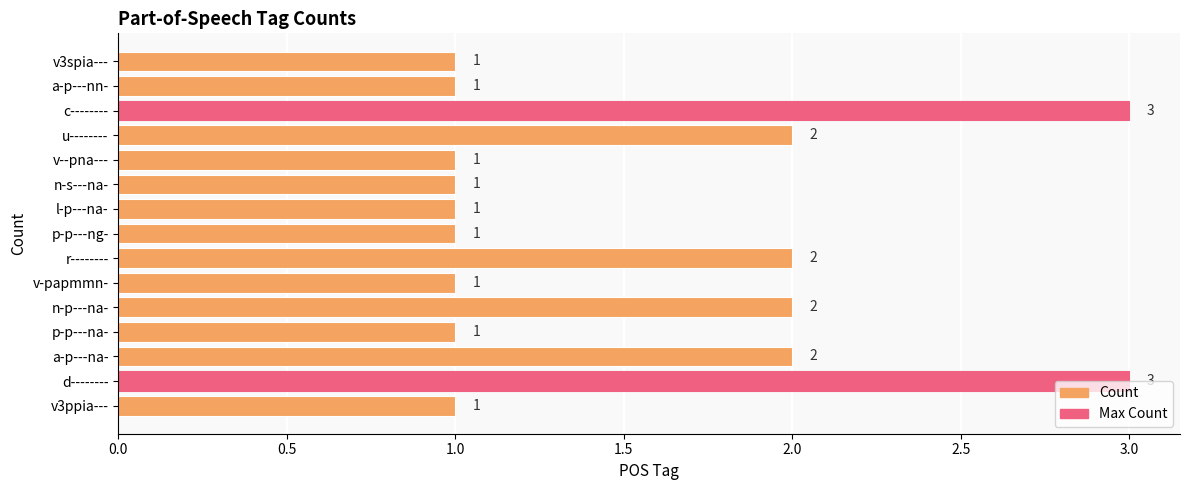

What is the greatest value displayed?

3